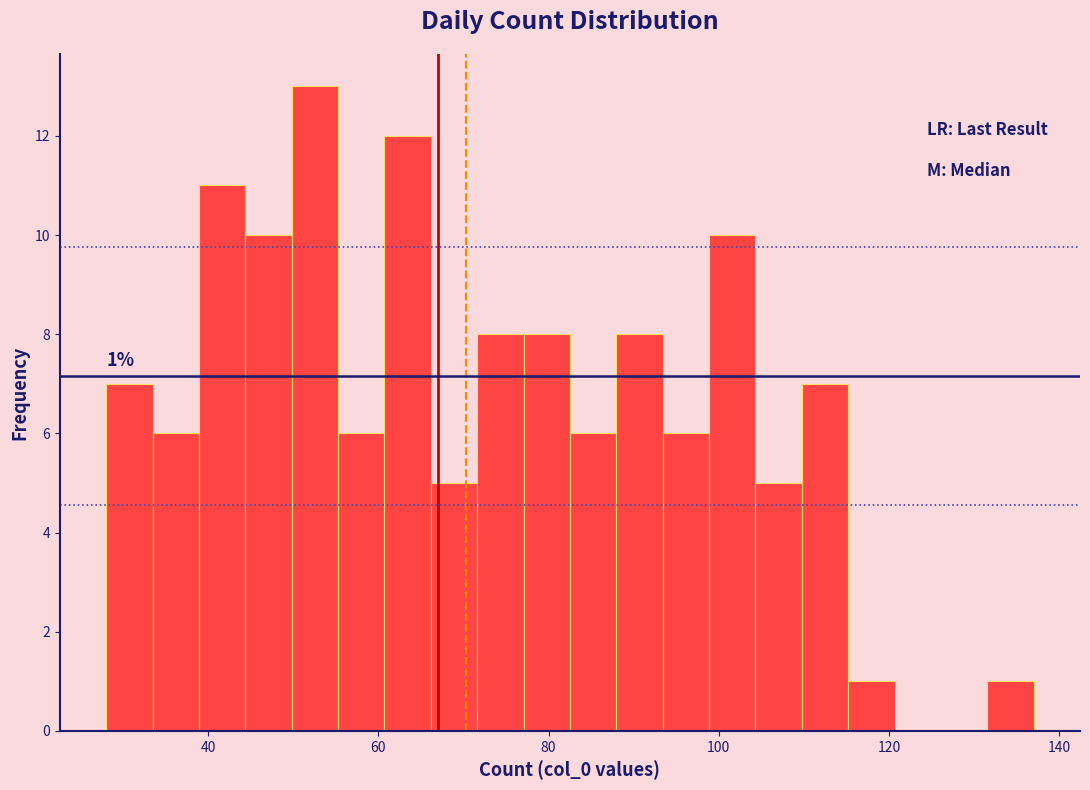

Around what value on the x-axis is the tallest bar? Give the approximate position of its centre, as read against the axis.

52